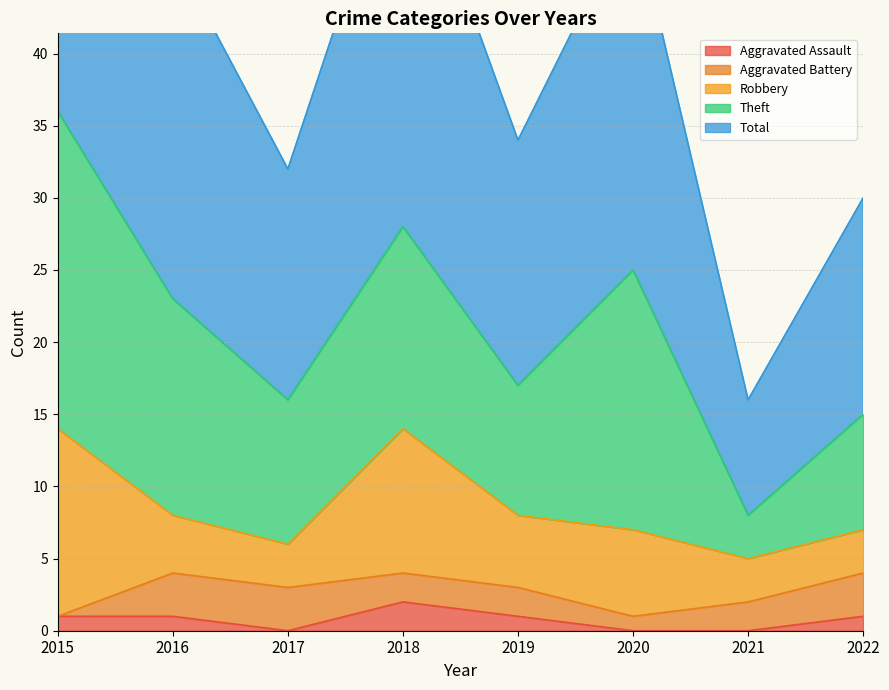

What is the difference between the second highest and second lowest values in the Robbery series?

7